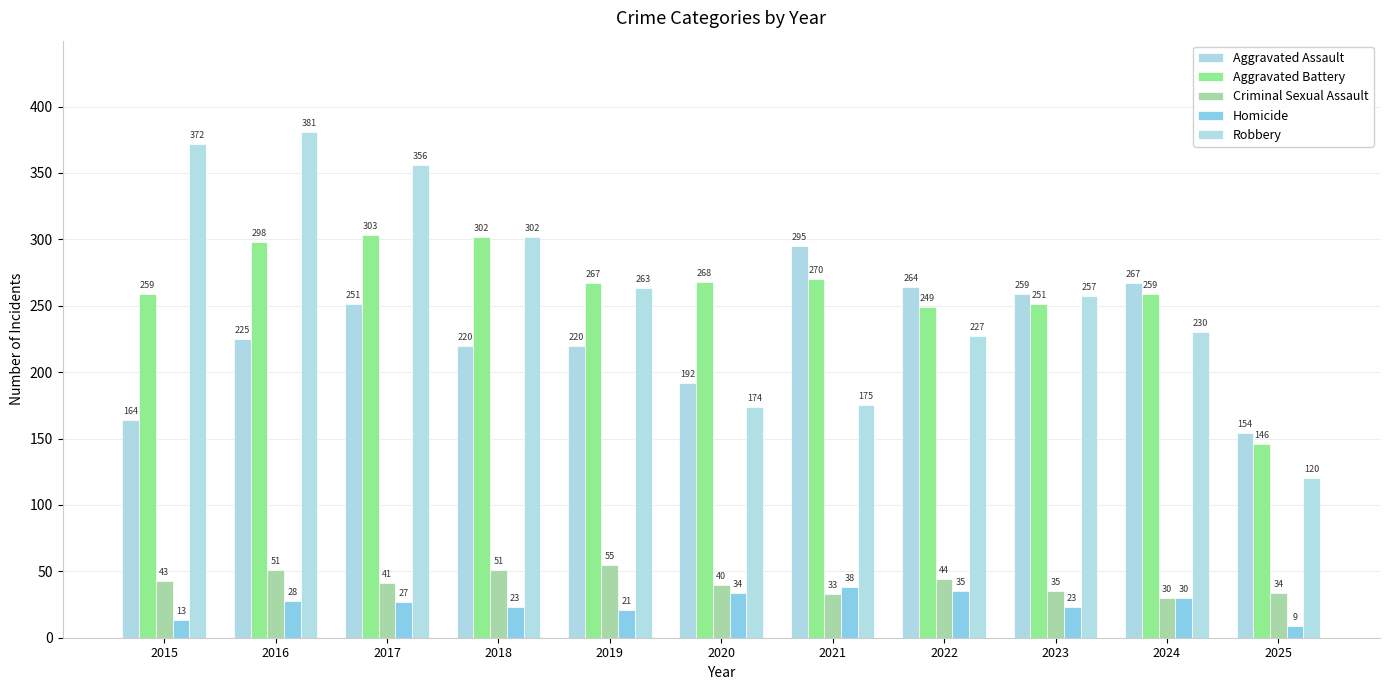

What are all the series names shown in the legend?

Aggravated Assault, Aggravated Battery, Criminal Sexual Assault, Homicide, Robbery